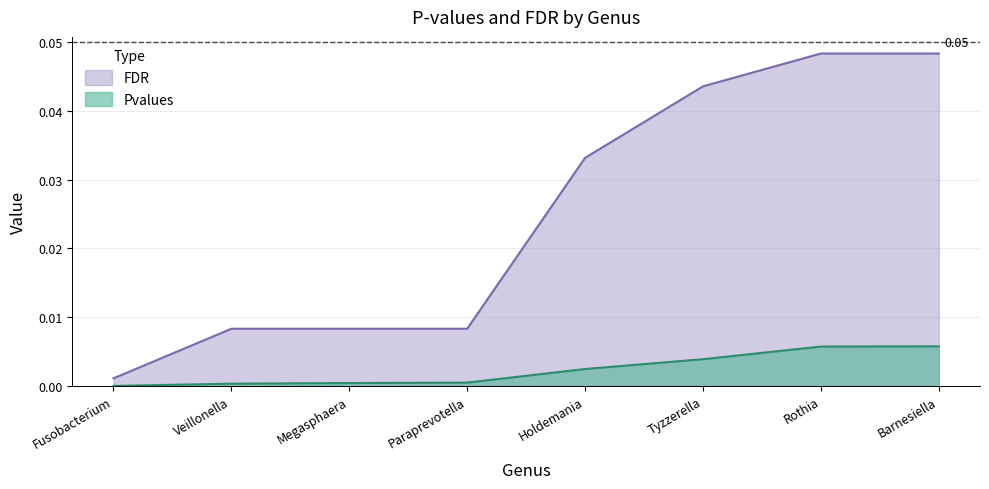

Between Rothia and Barnesiella, which series saw the biggest shift?

Pvalues